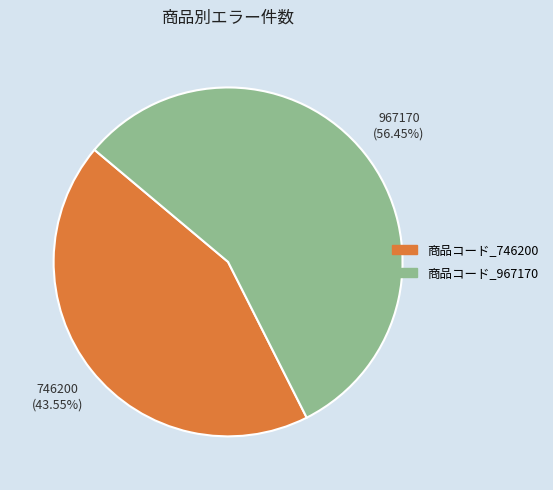

Is there any slice that represents more than half of the pie?

Yes